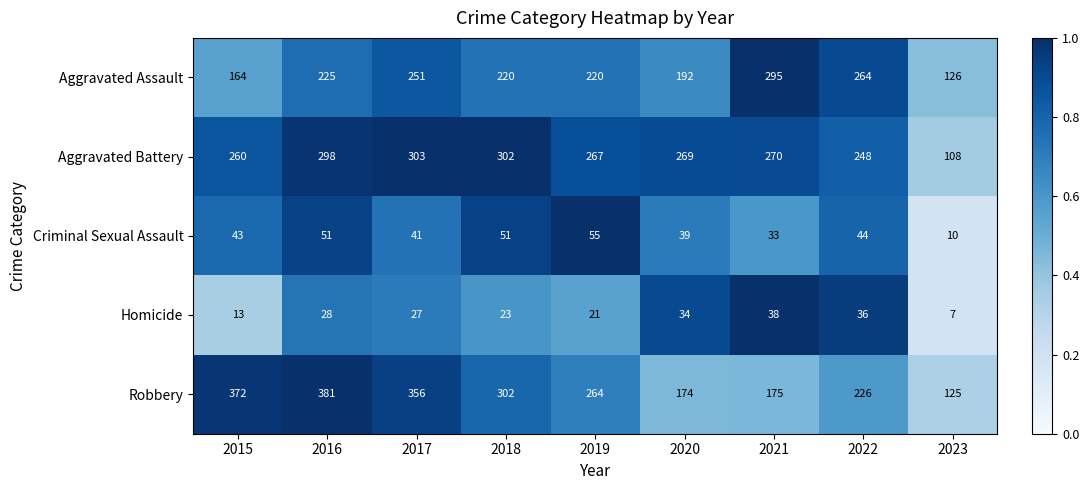

True or false: Aggravated Battery has a value of 473 at 2021.

False